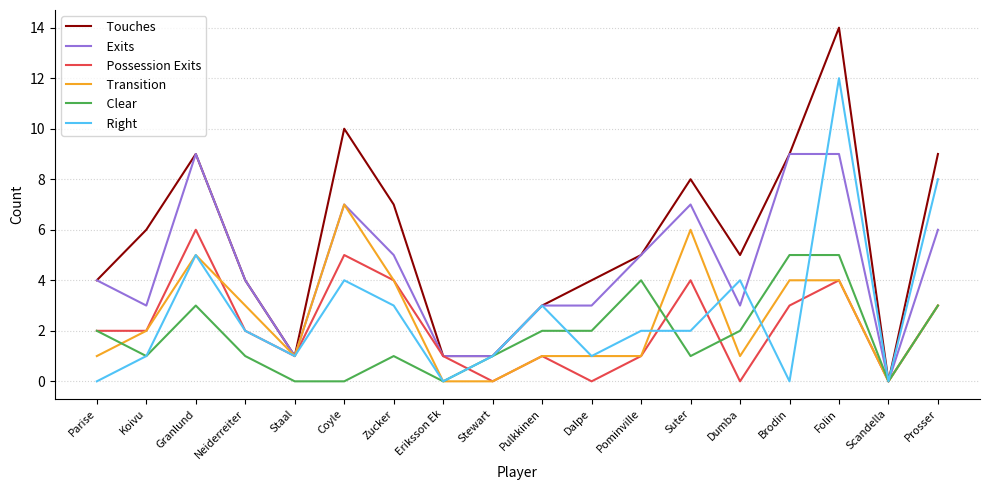

Is it true that Possession Exits equals -4 at Dalpe?

False